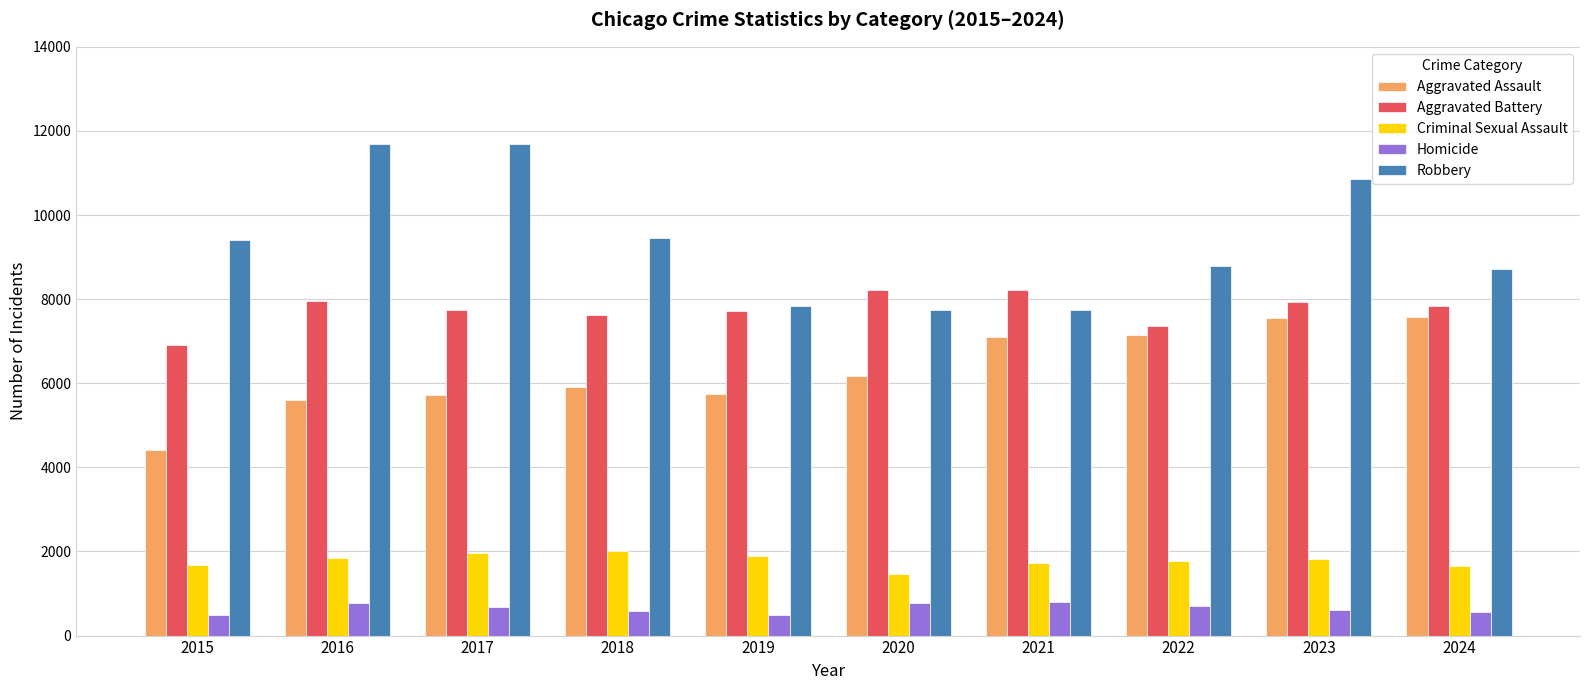

How many data points in Aggravated Battery are less than 7846?

5